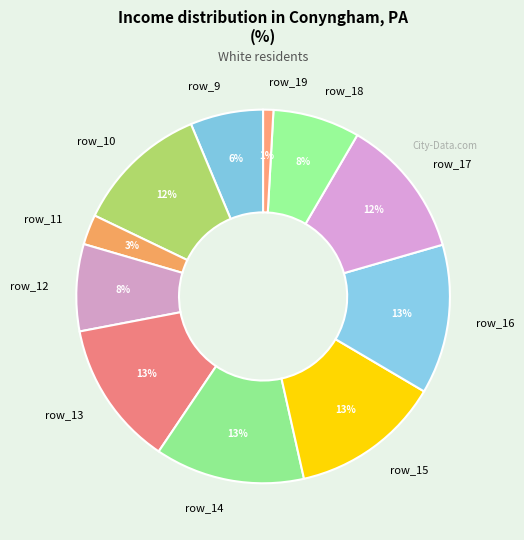

To the nearest percent, what is the average slice percentage?

9%